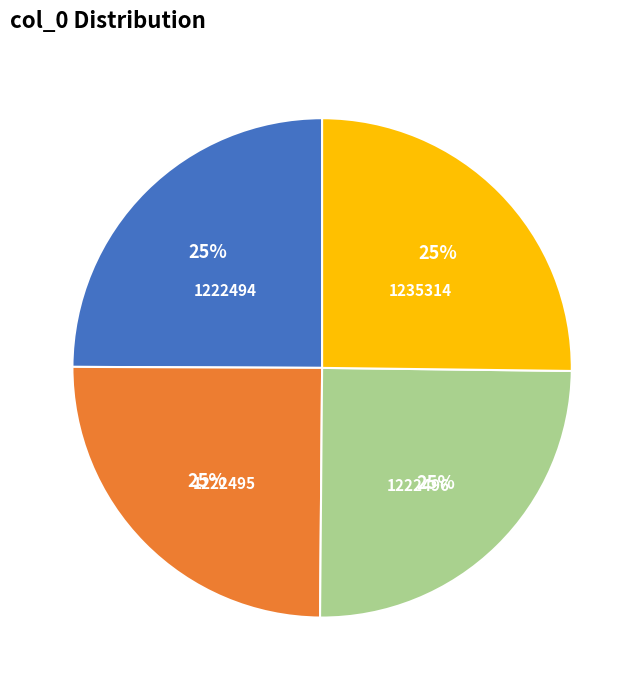

True or false: 1222496 accounts for 25% of the total.

True